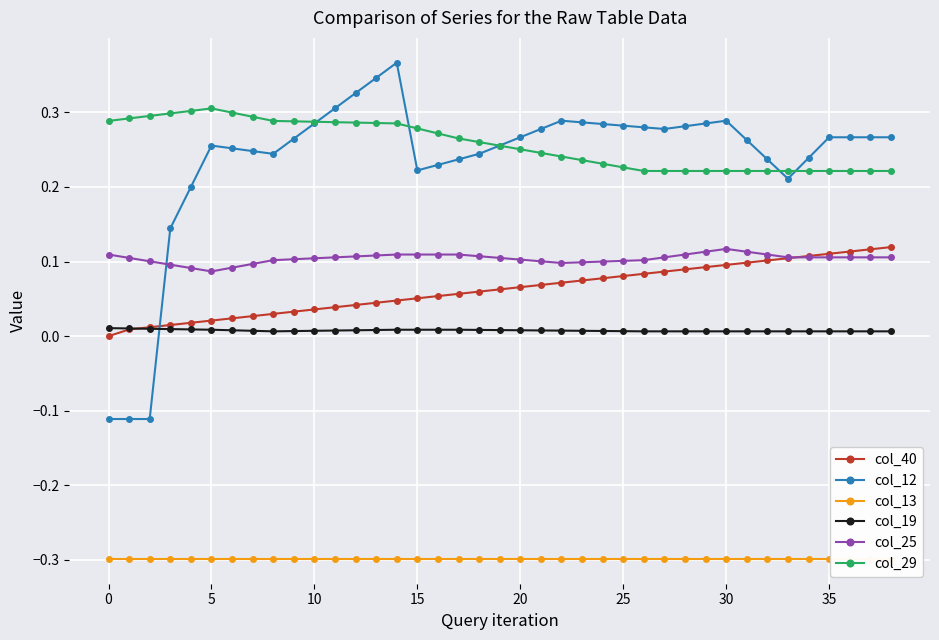

Count the number of data series in this chart.

6